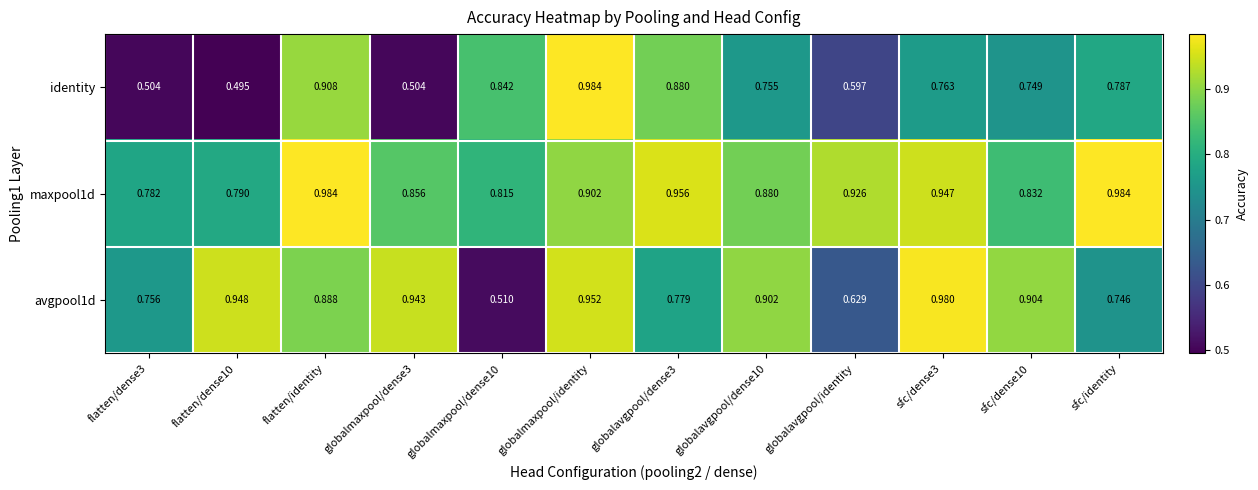

Which series changed the most between flatten/dense10 and flatten/identity?

identity